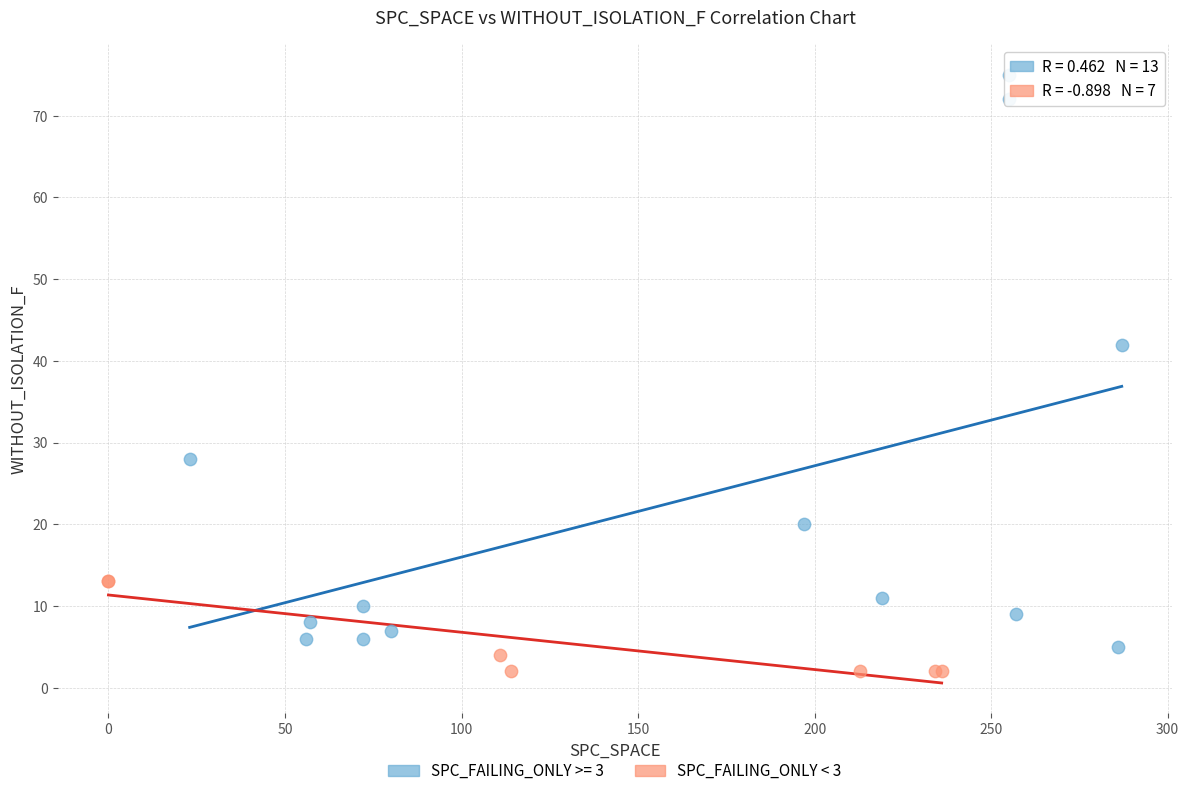

Which series has the widest spread of Y values?

SPC_FAILING_ONLY >= 3